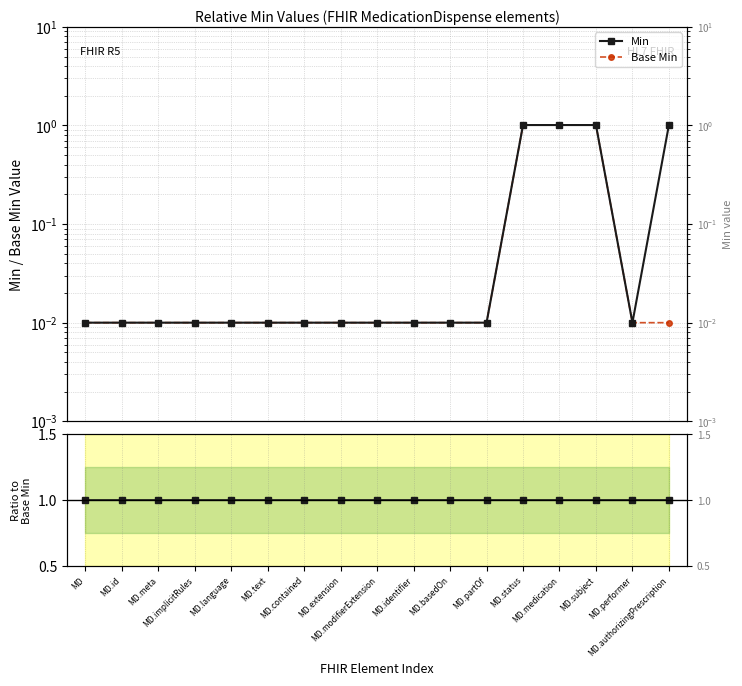

What is the difference between the maximum and second lowest values in the Base Min series?

1.0